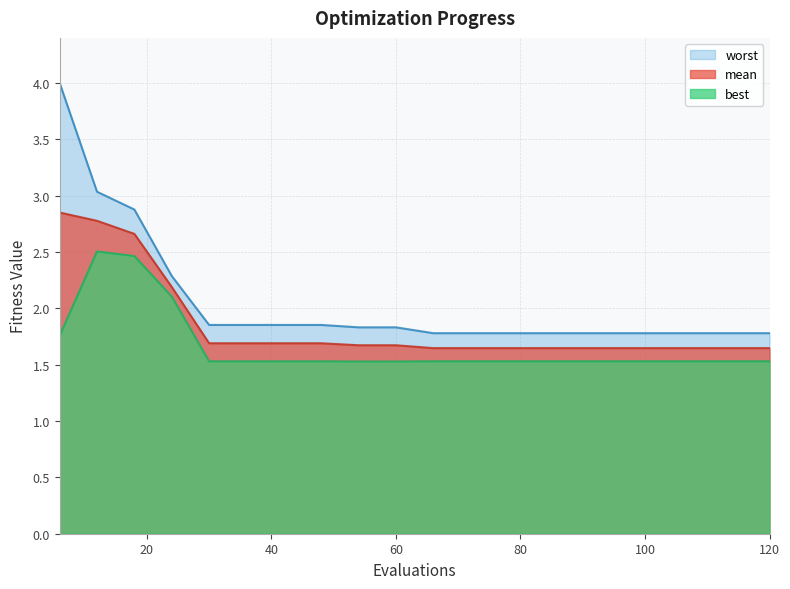

Reading right to left, extract all data points from this chart.

mean: 1.6	1.6	1.6	1.6	1.6	1.6	1.6	1.6	1.6	1.6	1.7	1.7	1.7	1.7	1.7	1.7	2.2	2.7	2.8	2.9
best: 1.5	1.5	1.5	1.5	1.5	1.5	1.5	1.5	1.5	1.5	1.5	1.5	1.5	1.5	1.5	1.5	2.1	2.5	2.5	1.8
worst: 1.8	1.8	1.8	1.8	1.8	1.8	1.8	1.8	1.8	1.8	1.8	1.8	1.9	1.9	1.9	1.9	2.3	2.9	3.0	4.0